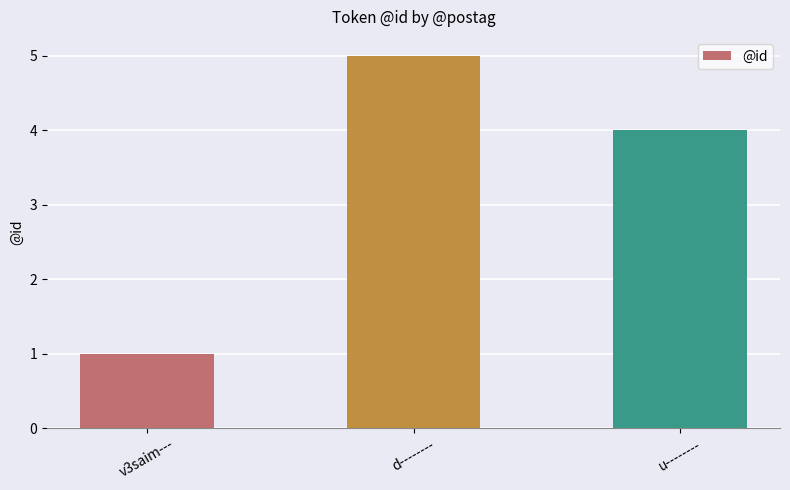

What position from the right is u--------?

1